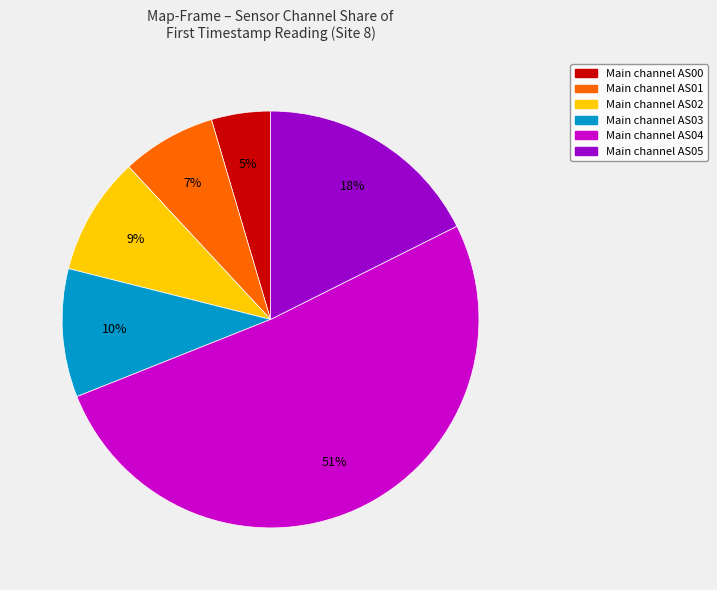

How many segments does this pie chart have?

6